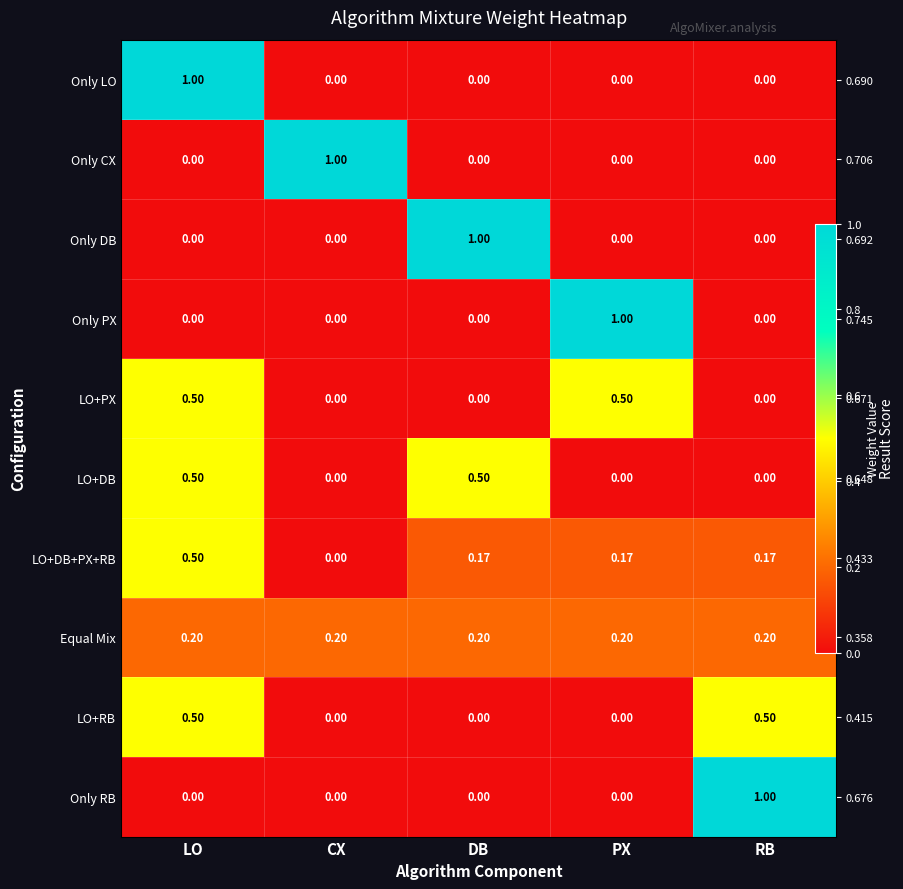

What is the sum of the Only CX values at CX and RB?

1.0